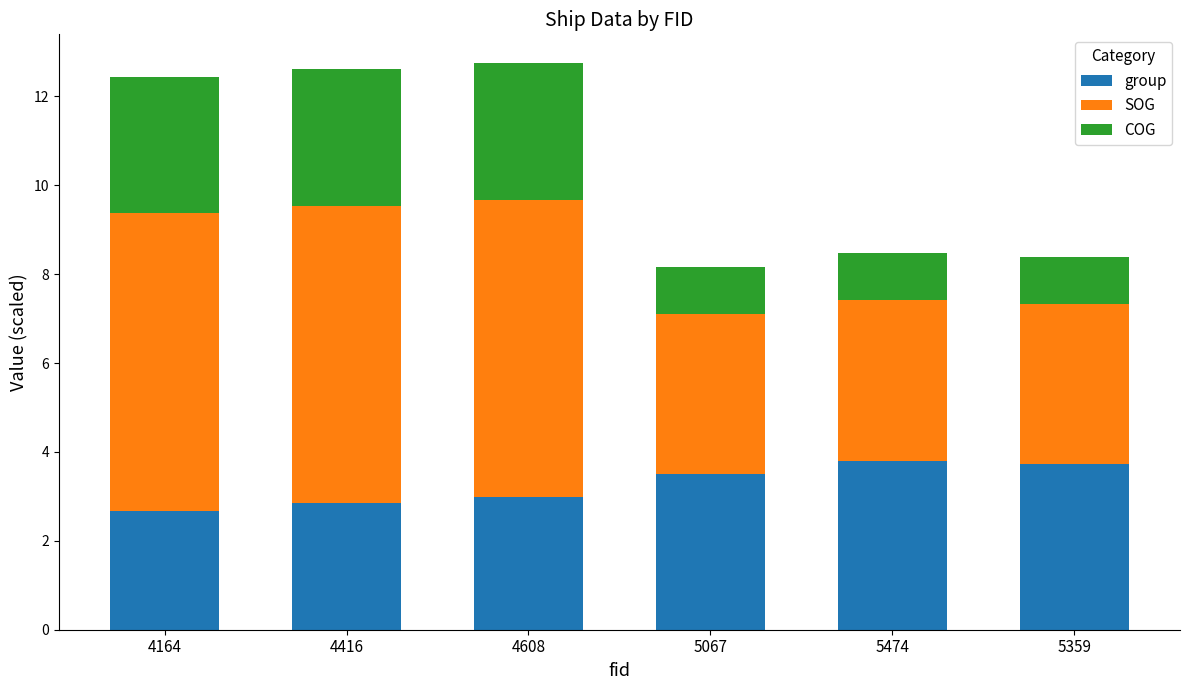

What is the highest value of the group series?

3.8